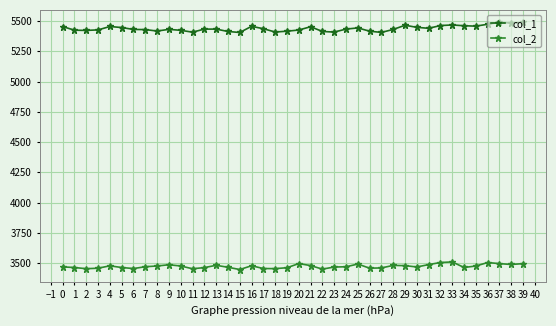

Rank the series by their maximum value, from lowest to highest.

col_2, col_1